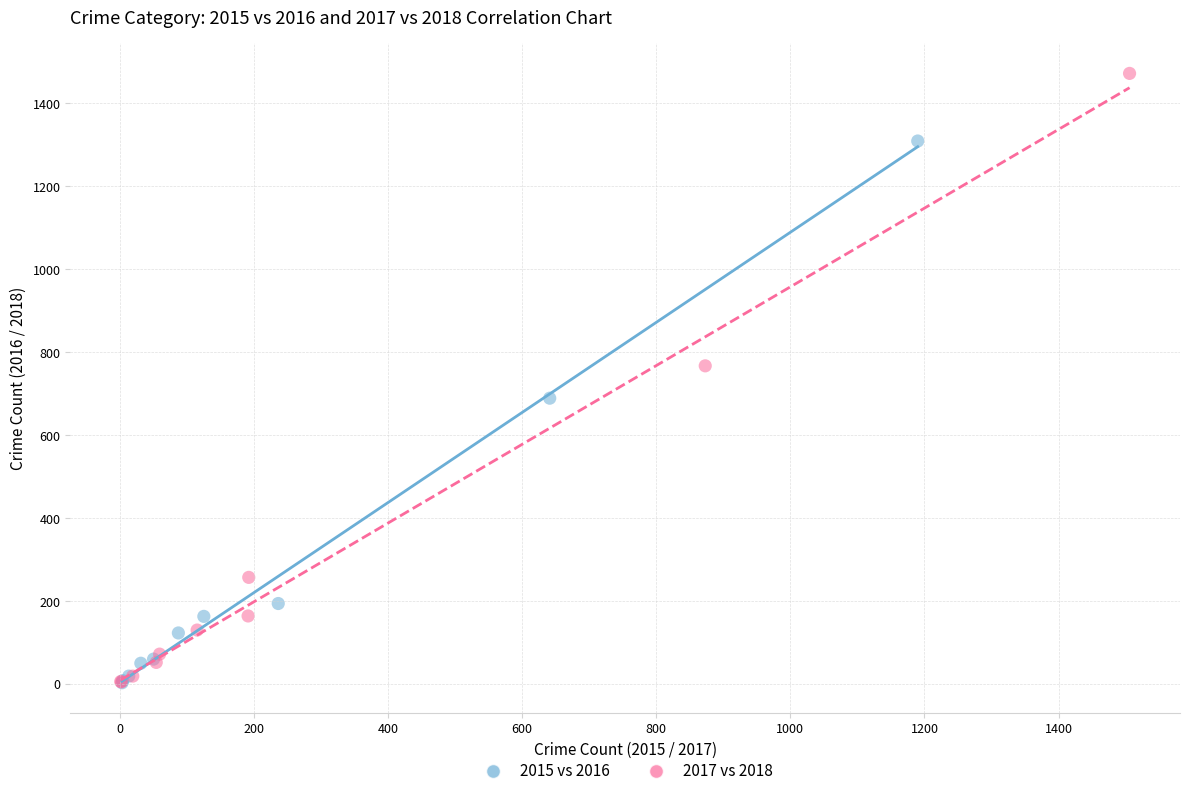

Which series contains the highest Y value?

2017 vs 2018